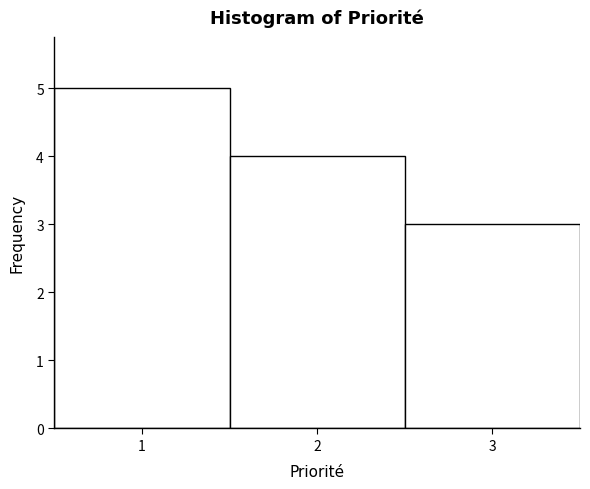

How tall is the bar that spans 0.5 to 1.5 on the x-axis? The values are not printed on the chart, so give them approximately, as read against the axis.

5